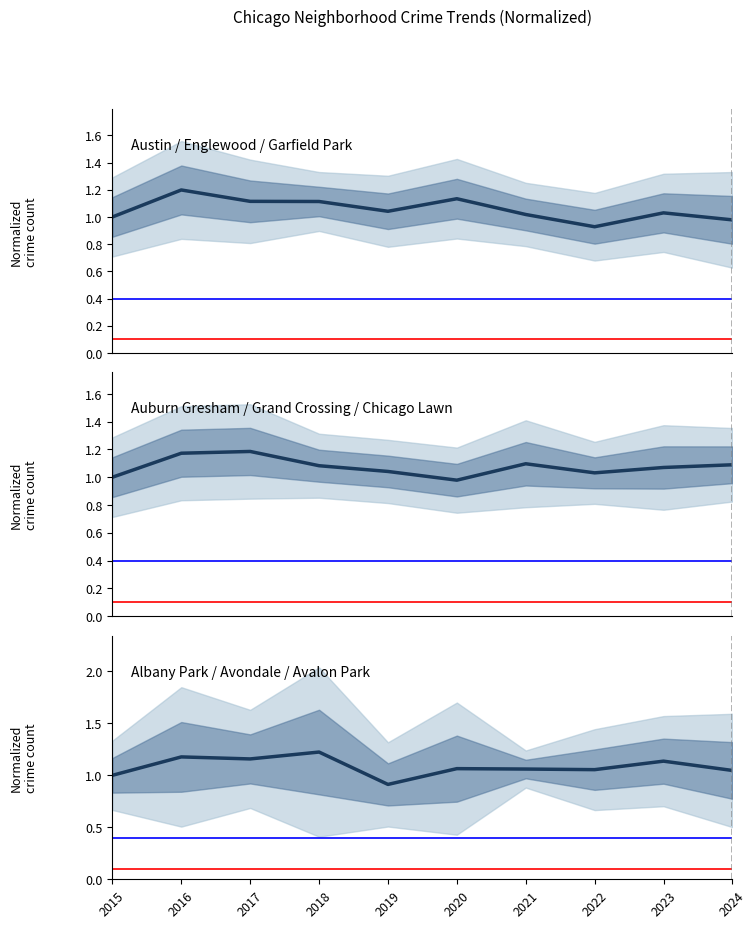

What is the minimum value shown in the chart?

0.9